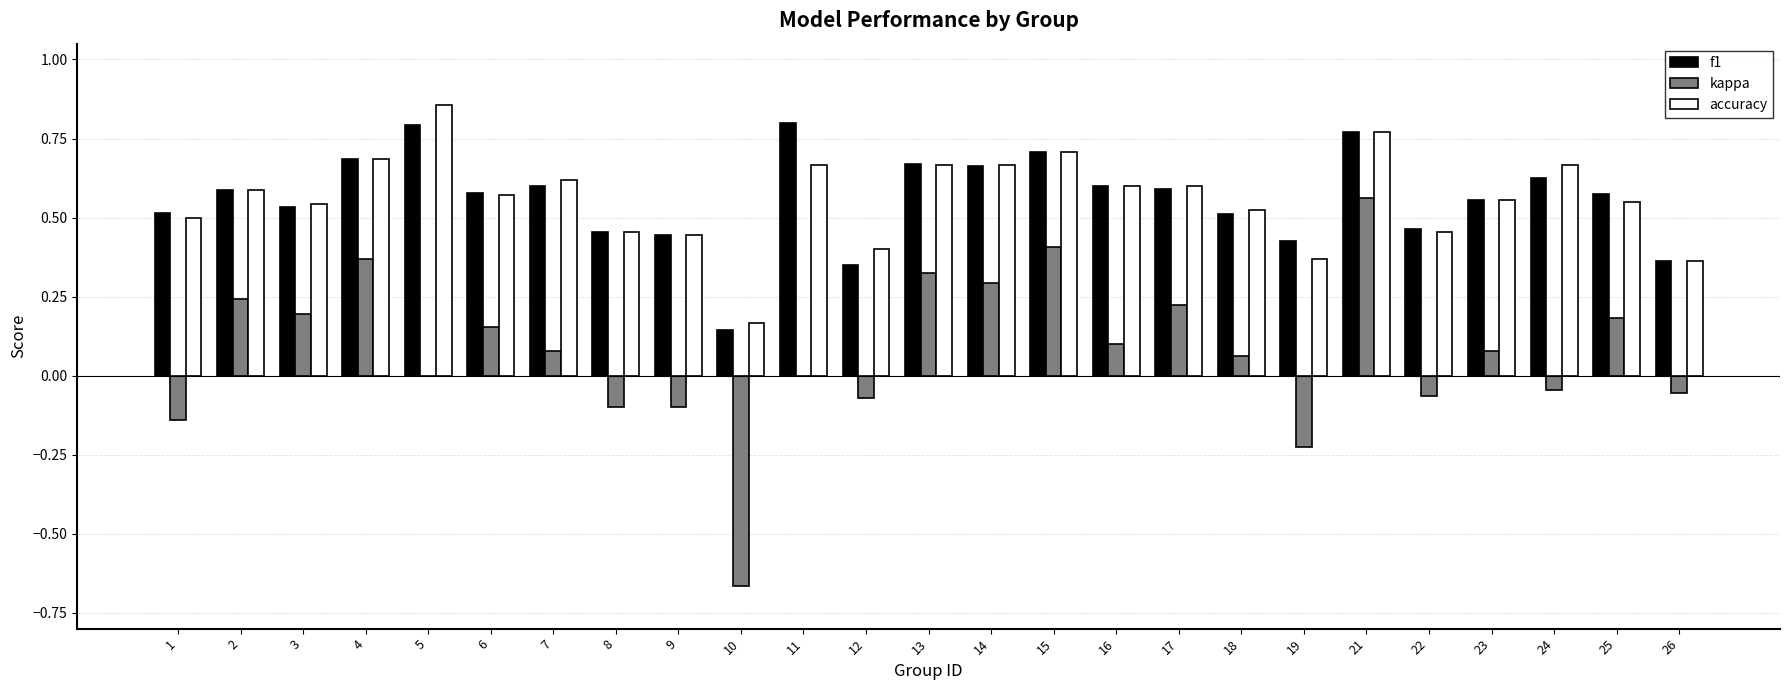

The f1 series shows 0.2 at 6. True or false?

False